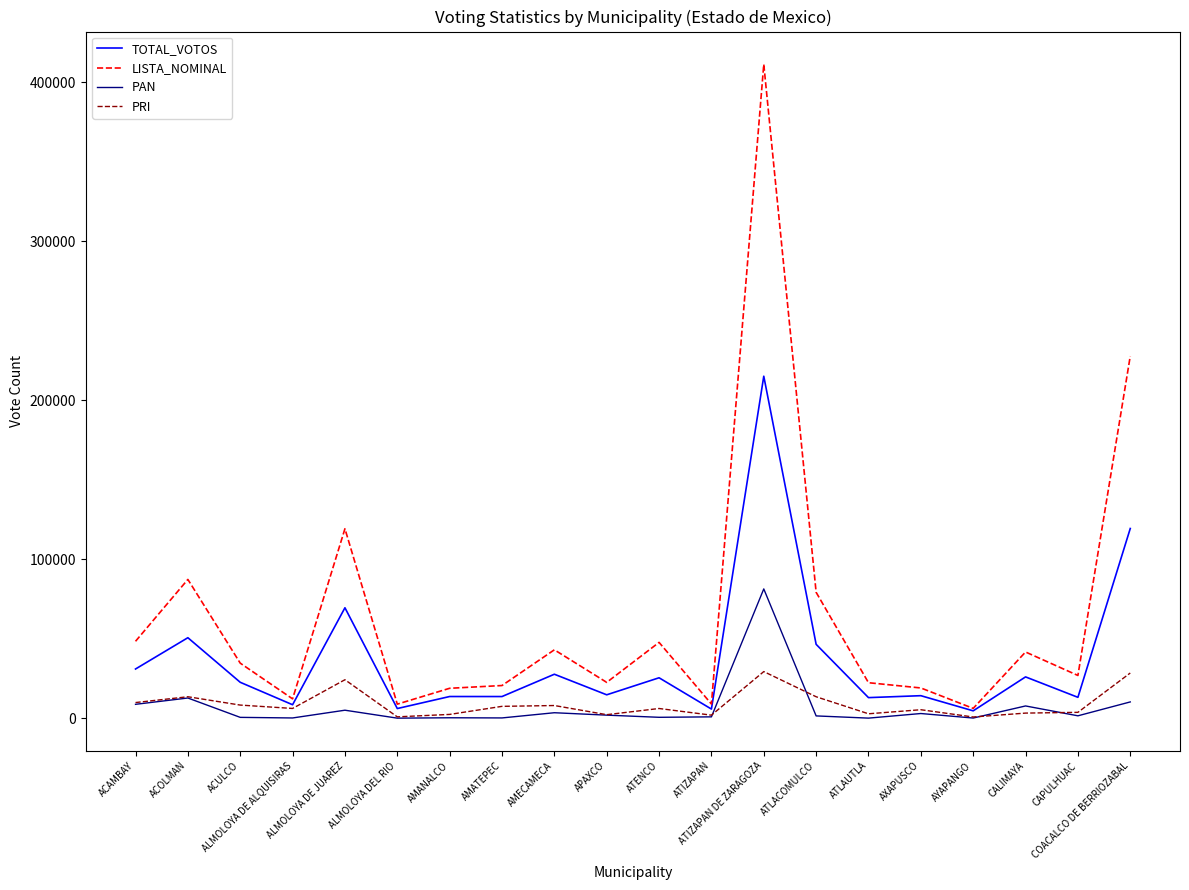

Is it true that PAN equals 3465 at AMECAMECA?

True